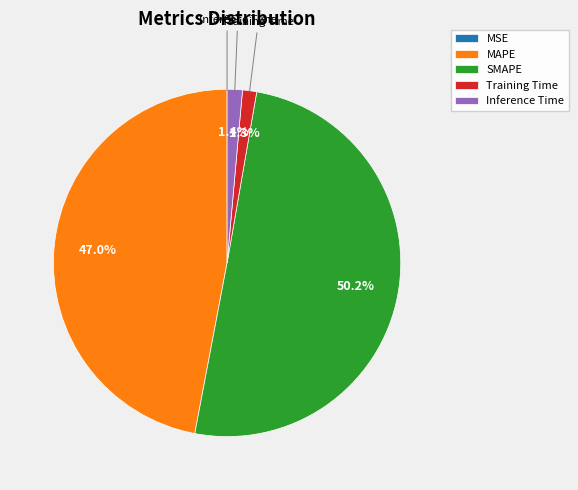

What is the total percentage of Inference Time and MAPE?

48.4%